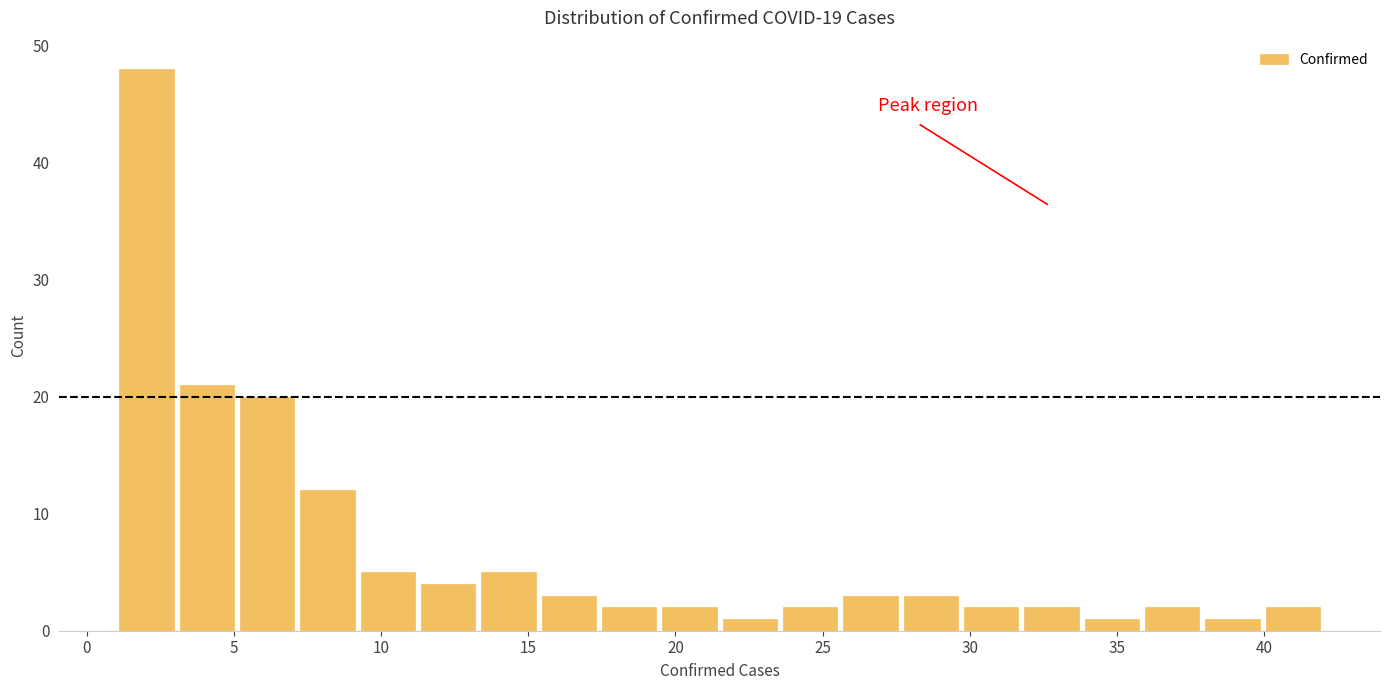

How tall is the bar that spans 7.15 to 9.20 on the x-axis? Neither the bar edges nor the heights are printed on the chart, so give them approximately, as read against the axes.

12